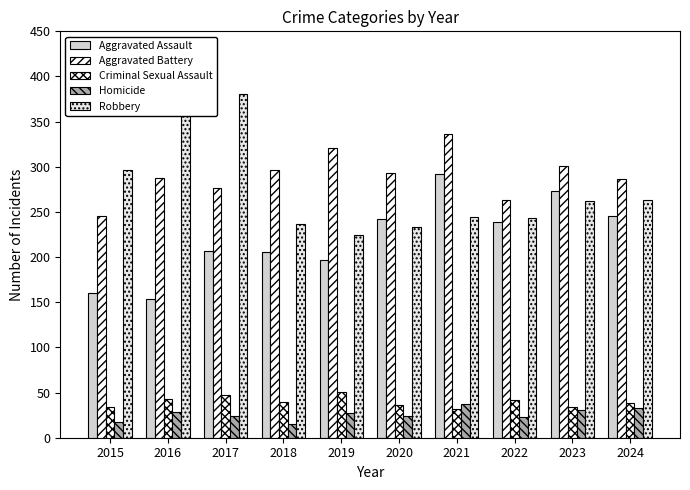

Which series changed the most between 2015 and 2019?

Aggravated Battery